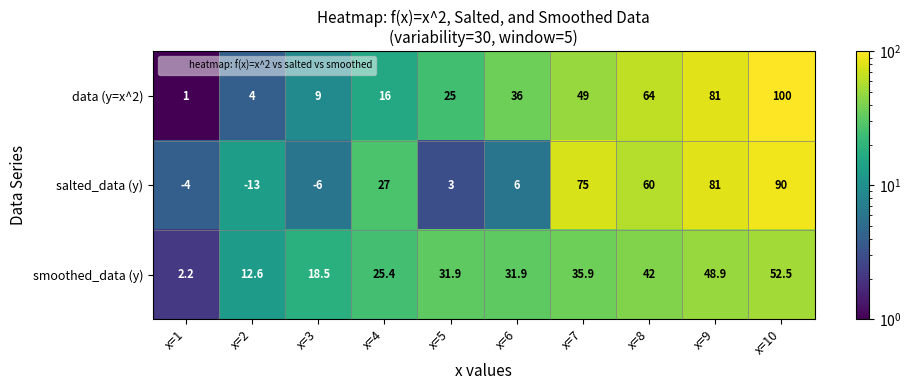

At which category is the sum across all series the highest?

x=10